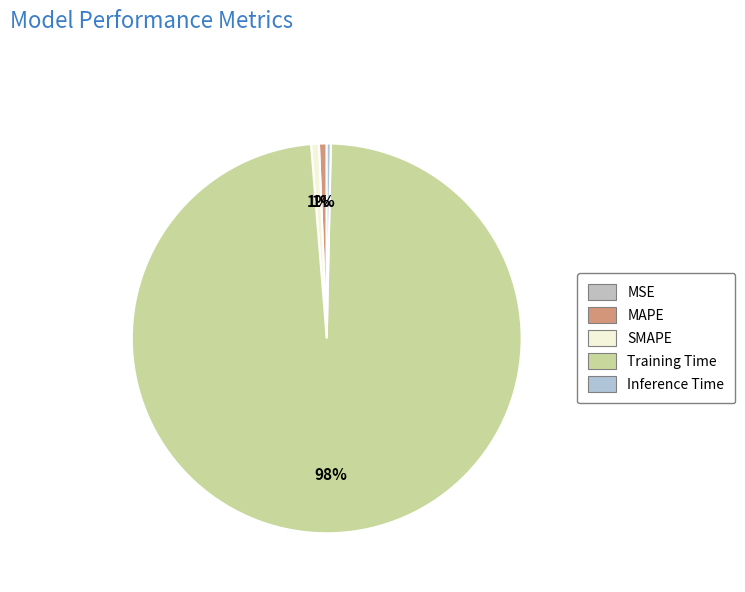

Which category has the smallest portion of the pie?

MSE